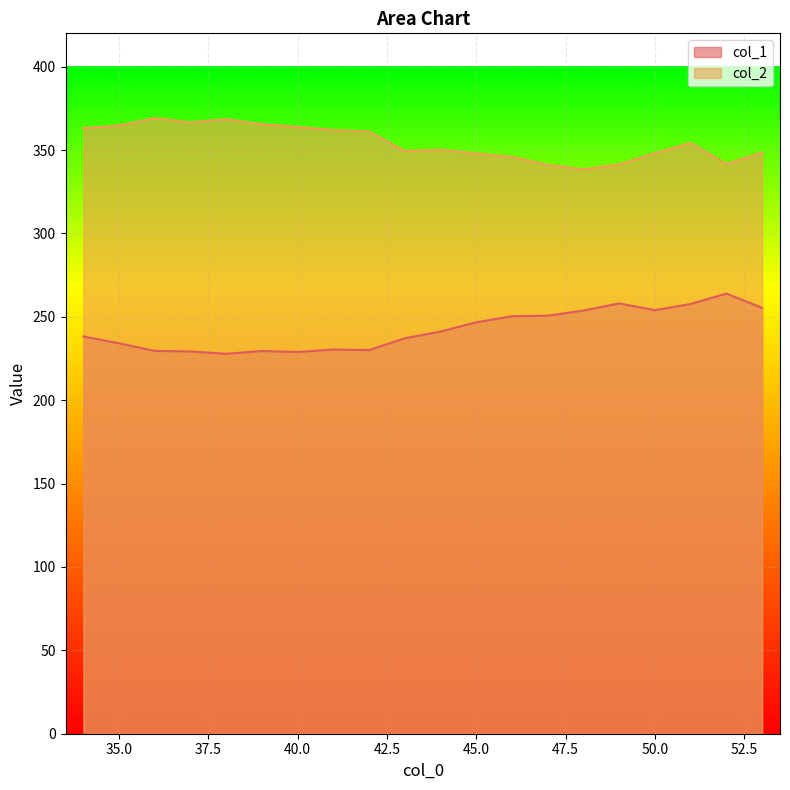

At which label is col_2 closest to 353?

51